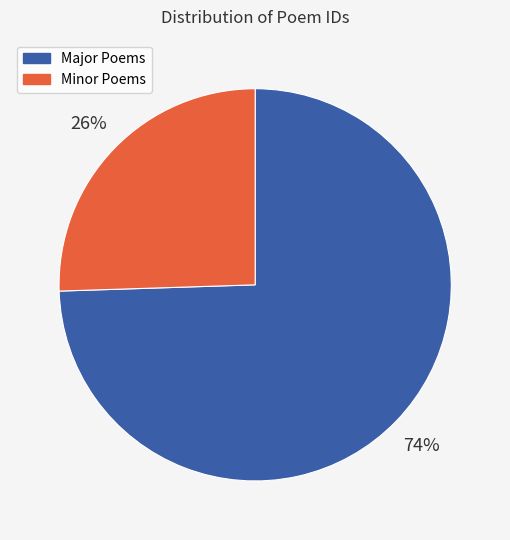

How many slices are in this pie chart?

2